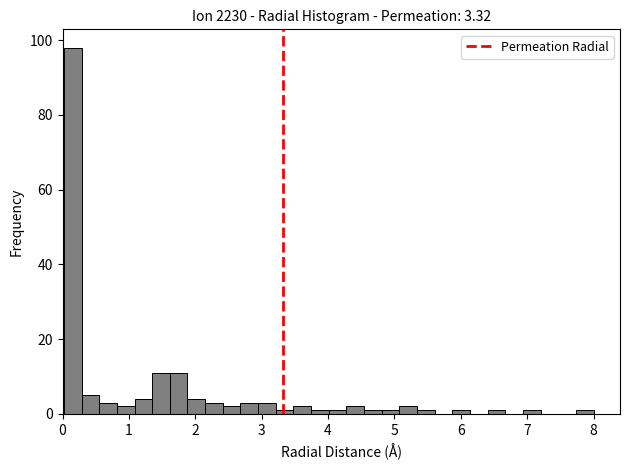

Read against the x-axis, roughly where is the centre of the tallest bar?

0.2